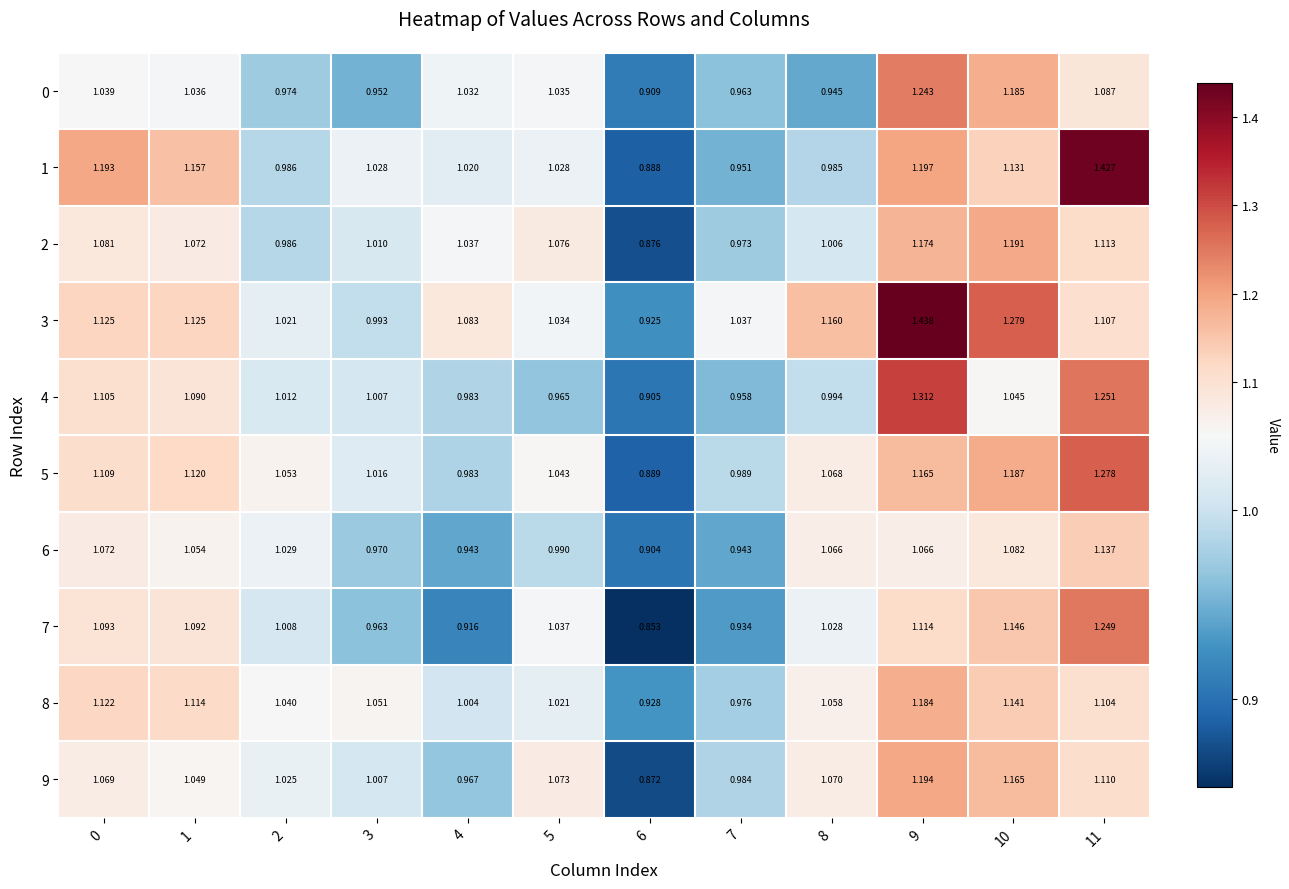

Is the value of 8 at 9 greater than the value of 7 at 7?

Yes